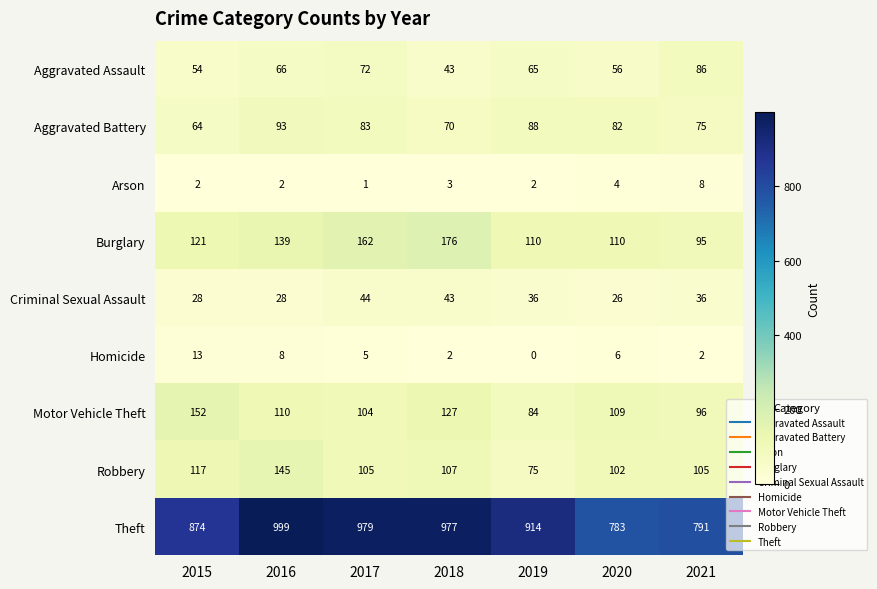

At how many categories does at least one series exceed 891?

4